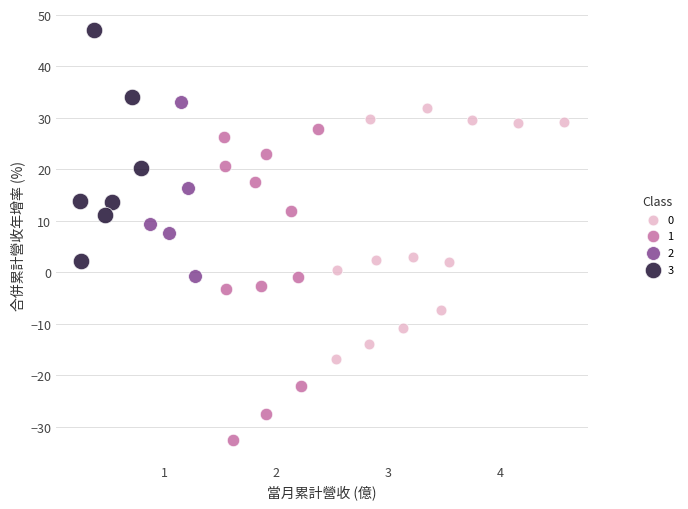

Which series reaches the minimum Y coordinate?

1